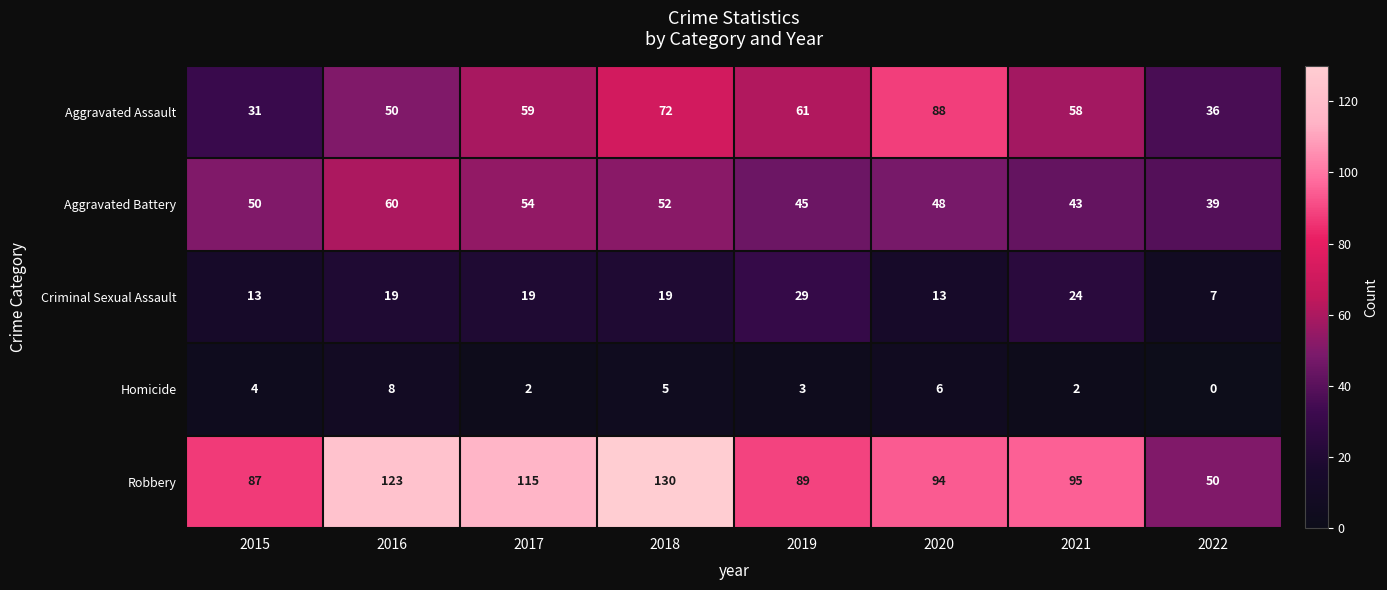

What is the total value across all series at 2018?

278